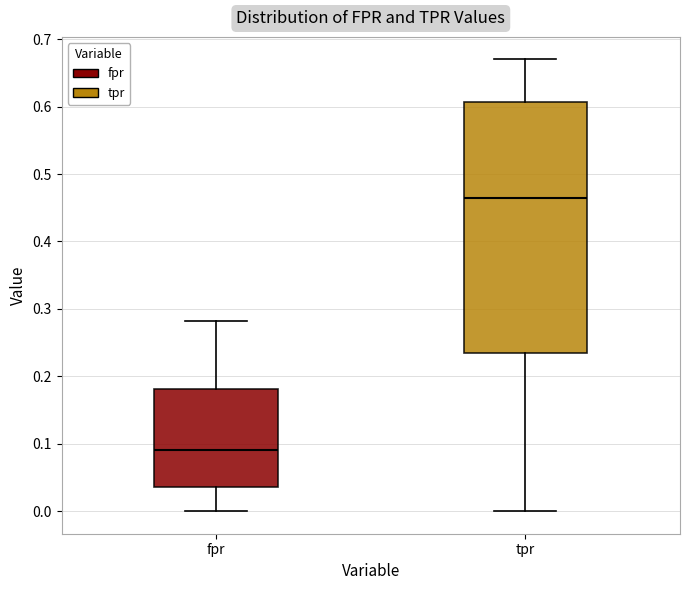

Reading left to right, transcribe this box plot: for each box, give where its median line is, the range the box spans, and where its two whiskers end, as read against the y-axis. The values are not printed on the chart, so give them approximately, as read against the axis.

fpr: median 0.09, box 0.04 to 0.18, whiskers 0.00 to 0.28
tpr: median 0.47, box 0.24 to 0.61, whiskers 0.00 to 0.67